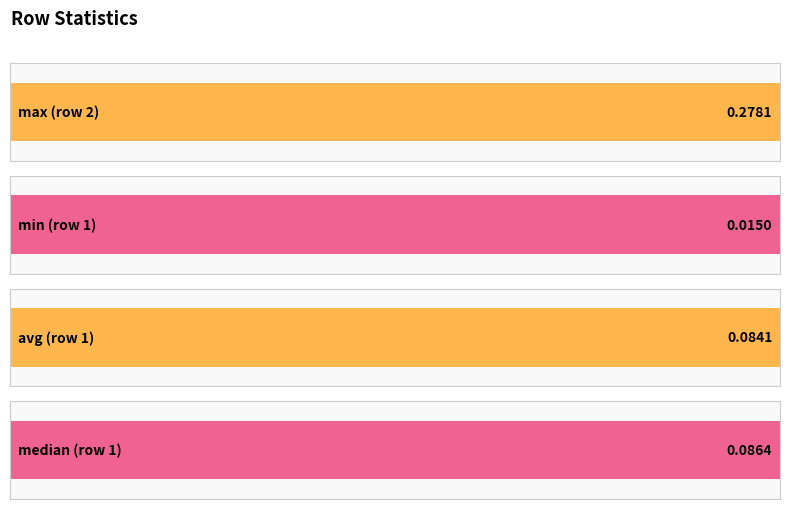

Is the value of avg at 3 greater than the value of max at 3?

No